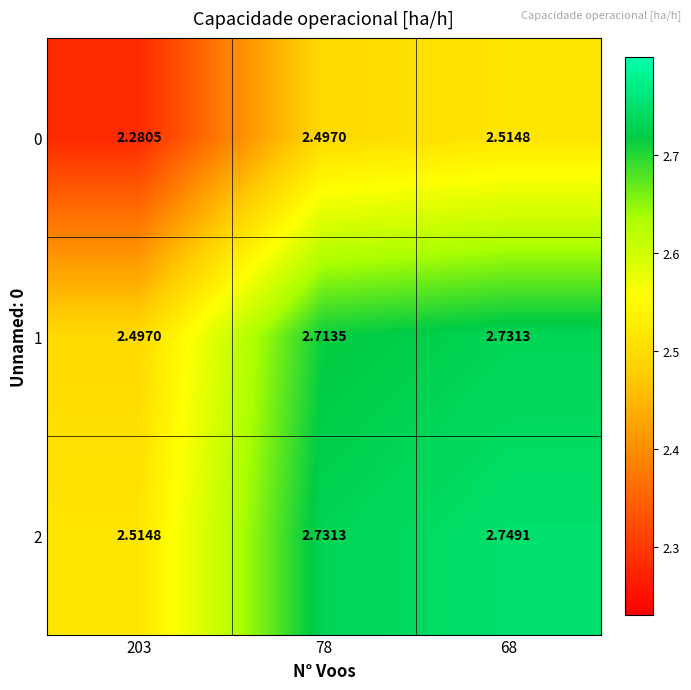

Is the value of 2 at 203 greater than the value of 0 at 203?

Yes